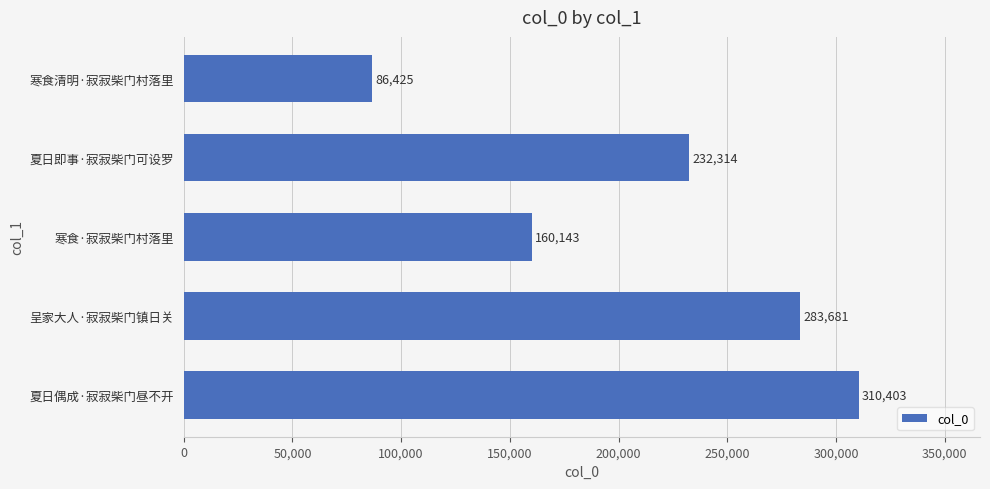

Reading top to bottom, extract all data points from this chart.

寒食清明·寂寂柴门村落里=86425	夏日即事·寂寂柴门可设罗=232314	寒食·寂寂柴门村落里=160143	呈家大人·寂寂柴门镇日关=283681	夏日偶成·寂寂柴门昼不开=310403